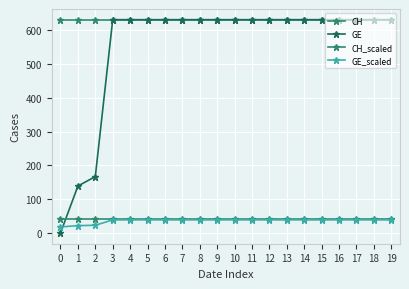

How many data points does each series have?

20